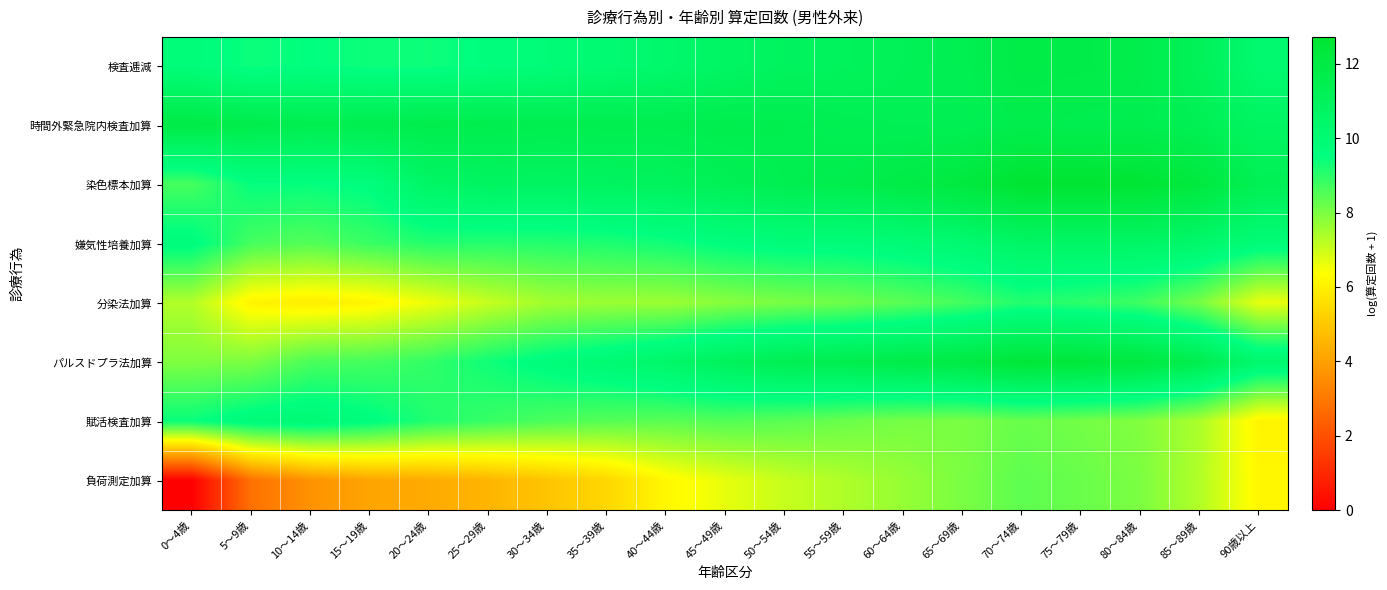

Which category has the highest value across all series?

70～74歳